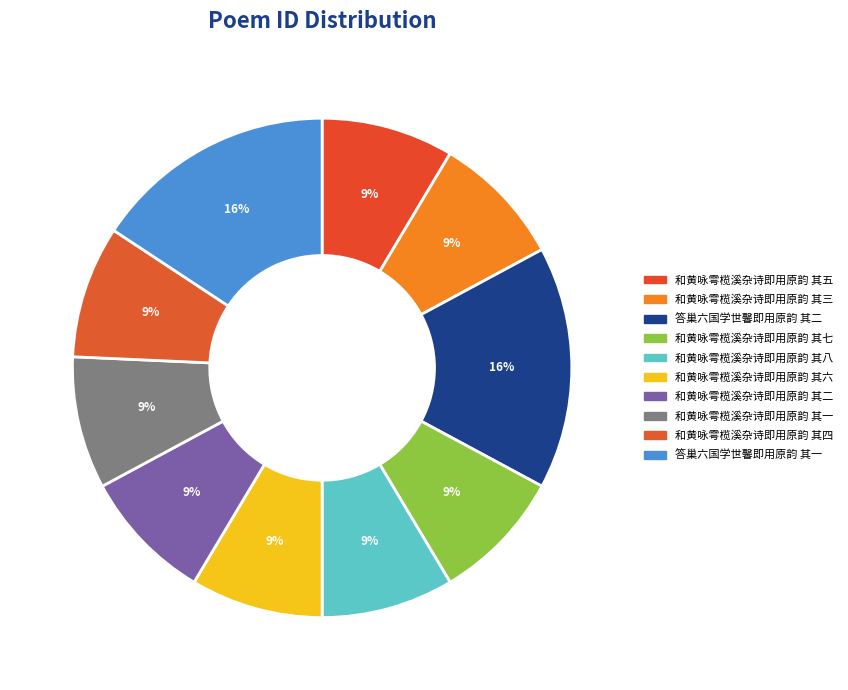

Is it true that 和黄咏雩榄溪杂诗即用原韵 其八 is 1% of the pie?

False